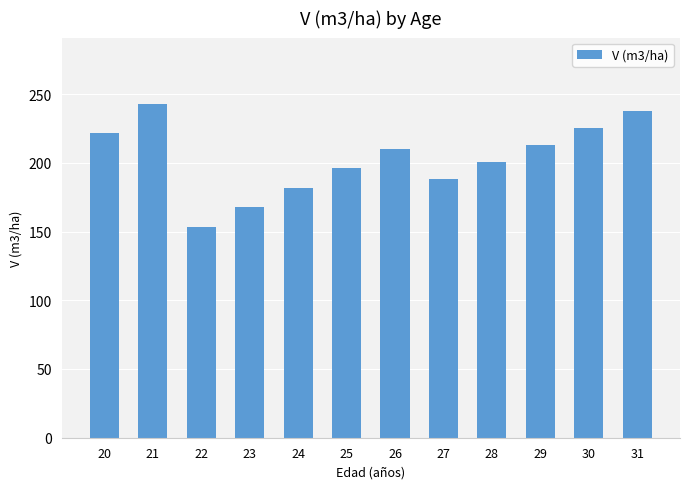

Count the number of values greater than 210.

6